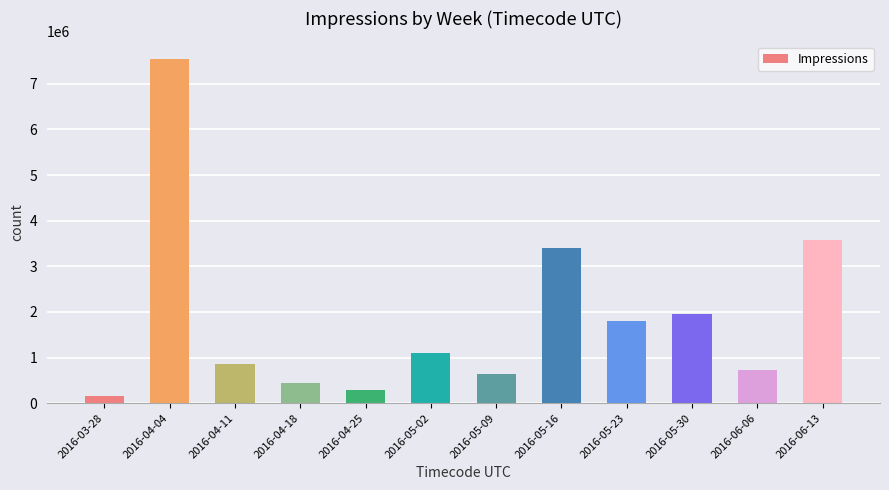

What is the change in value from 2016-05-16 to 2016-05-23?

-1615299